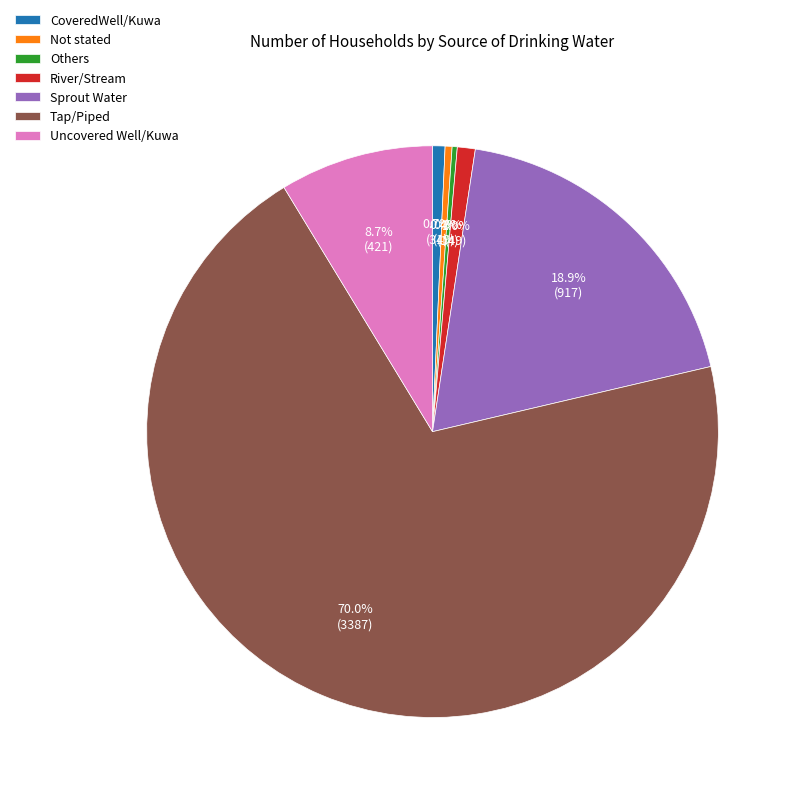

To the nearest percent, what is the difference between the Tap/Piped and Others slice percentages?

70%